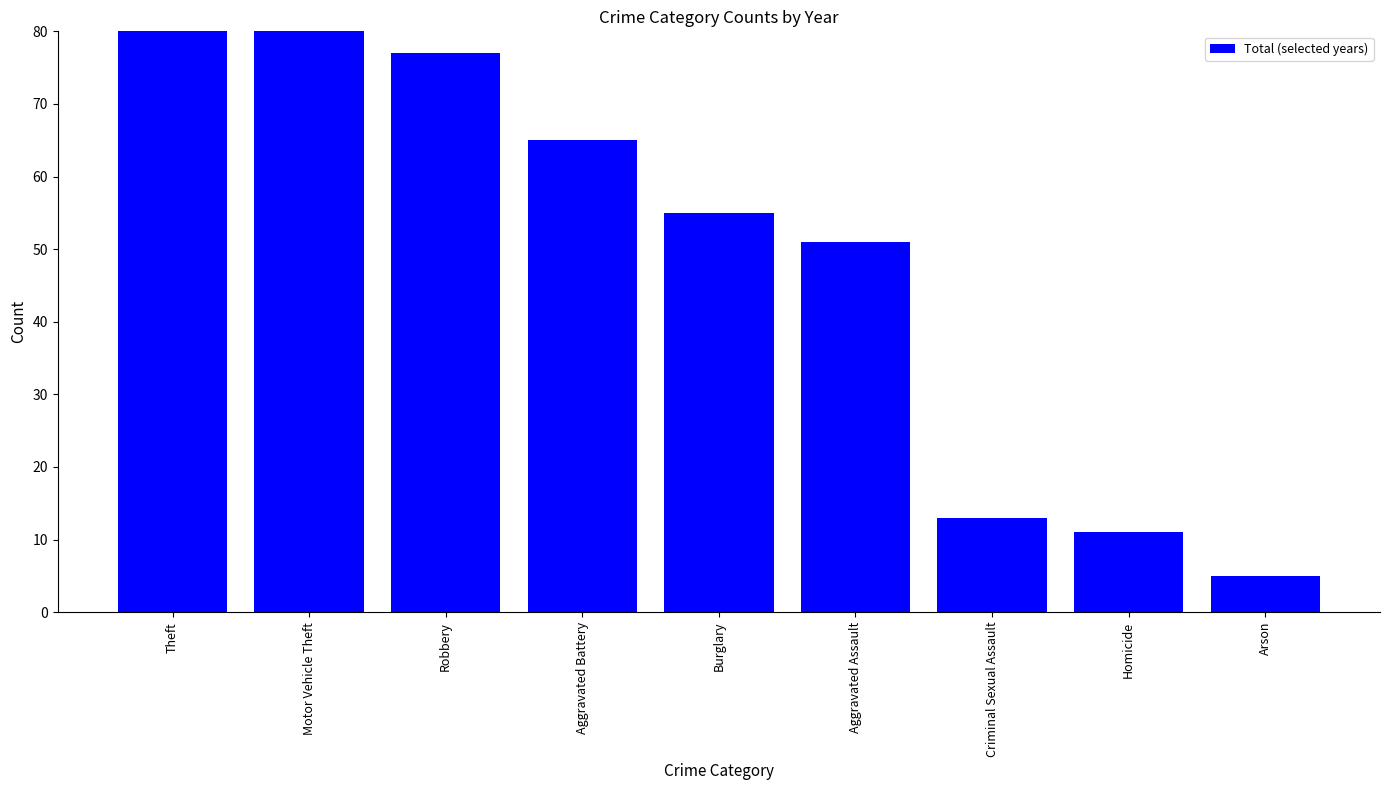

Rank the categories by value from lowest to highest.

Arson, Homicide, Criminal Sexual Assault, Aggravated Assault, Burglary, Aggravated Battery, Robbery, Motor Vehicle Theft, Theft